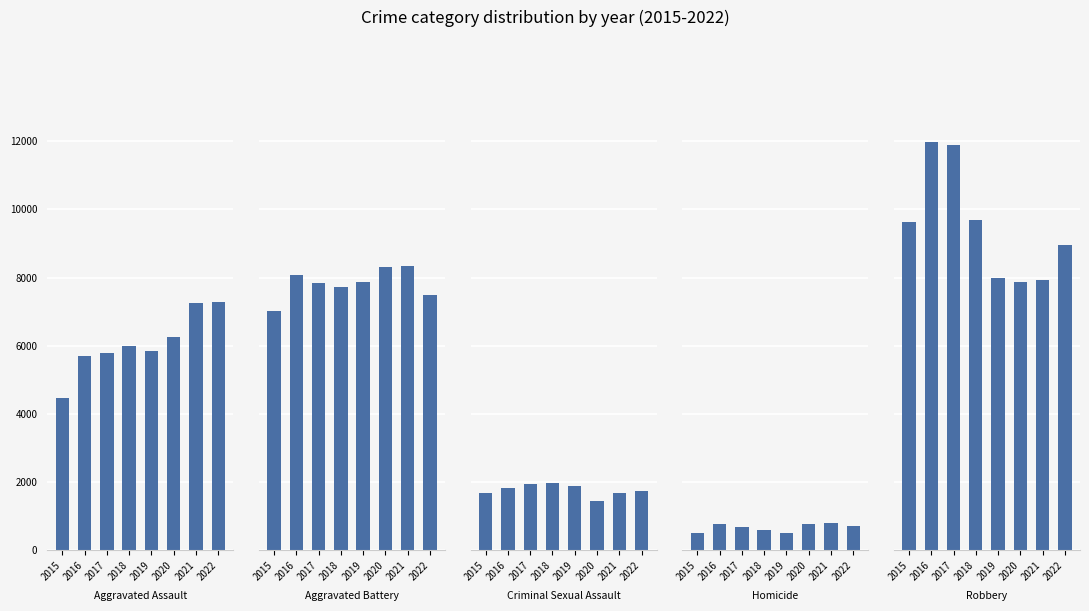

Is it true that Robbery equals 4919 at 2021?

False